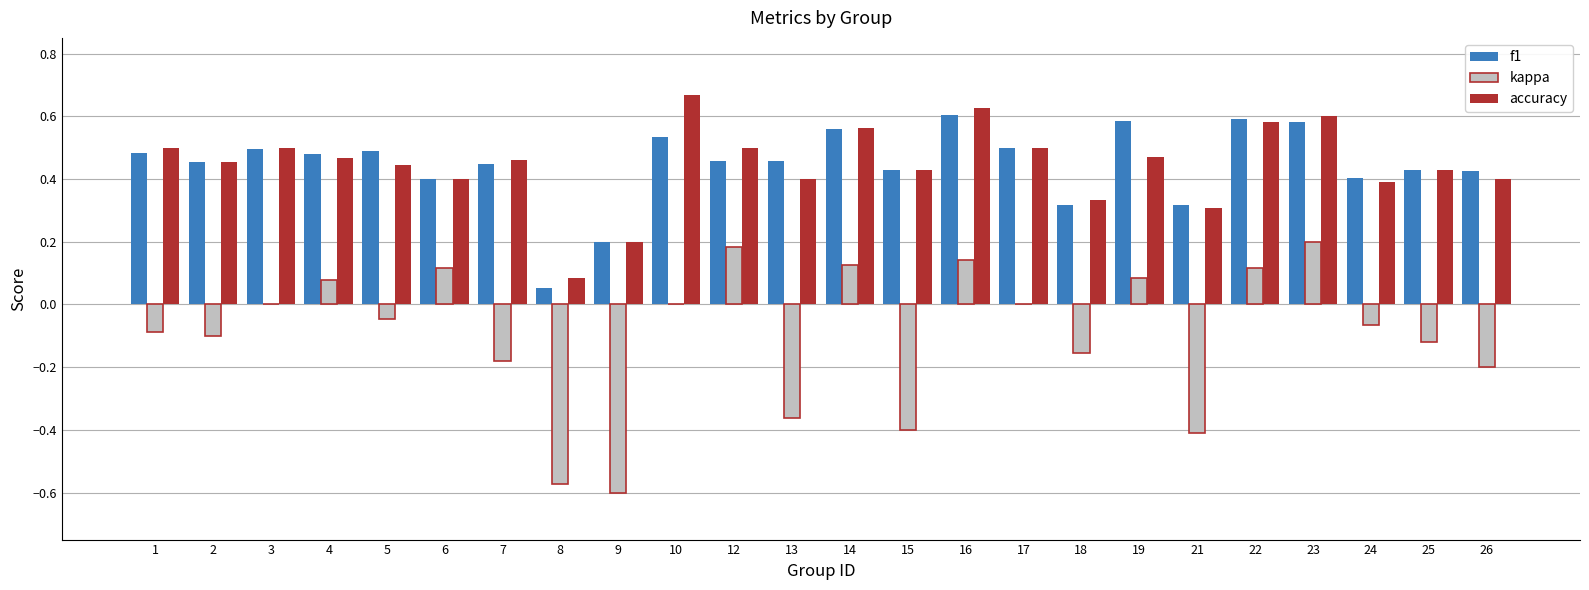

Is the value of accuracy at 6 greater than the value of f1 at 21?

Yes